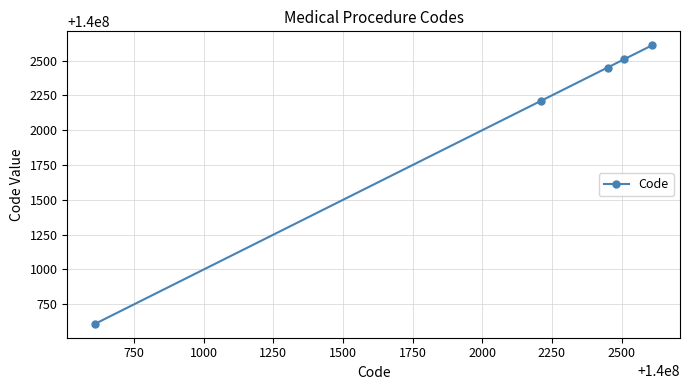

What is the value of the 1st point from the left?

140000610